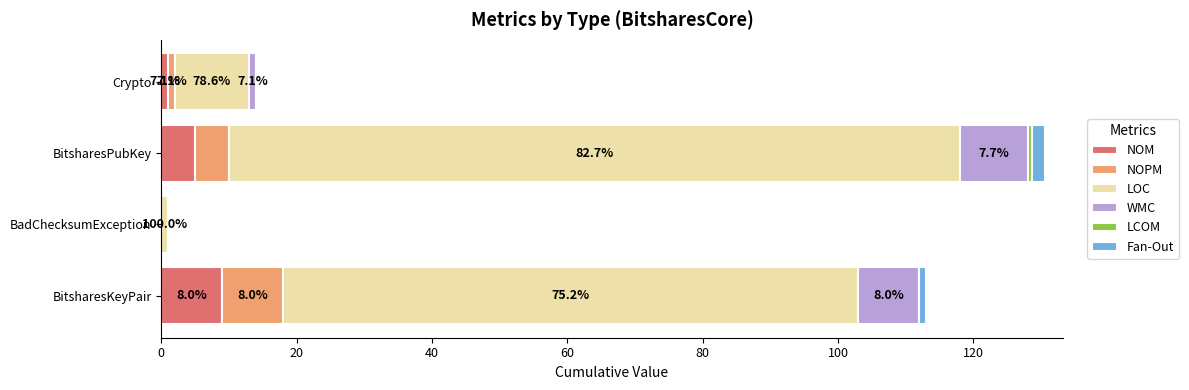

At which category is the sum across all series the highest?

BitsharesPubKey